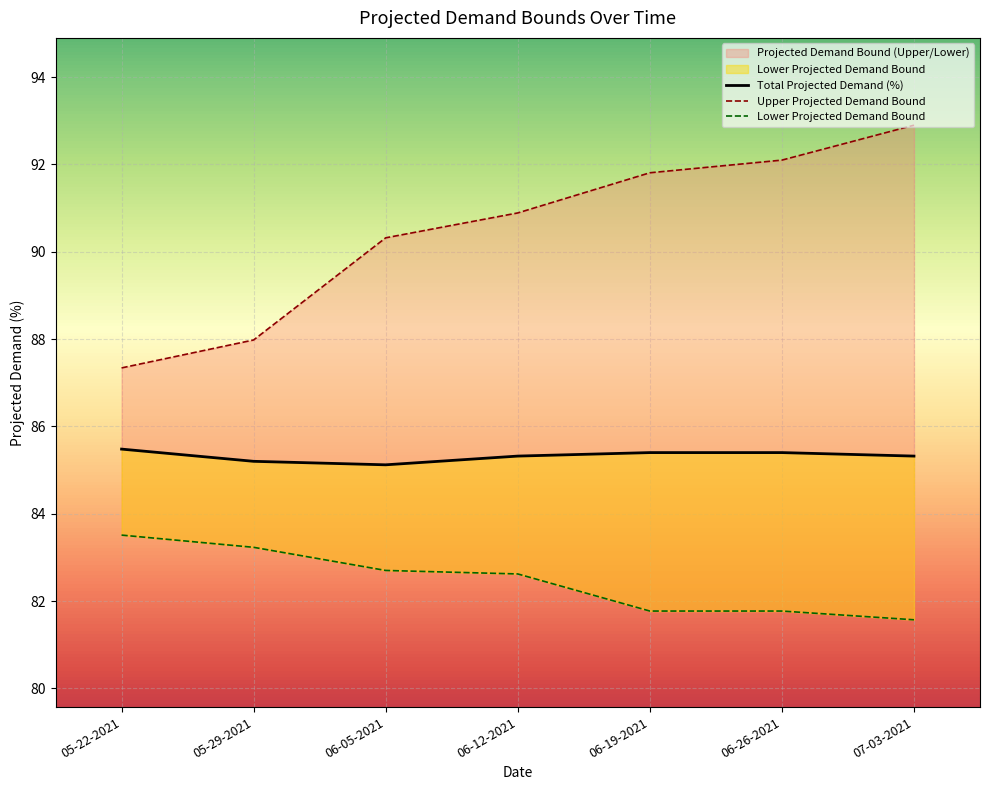

Which category has the lowest value in the Lower Projected Demand Bound series?

07-03-2021